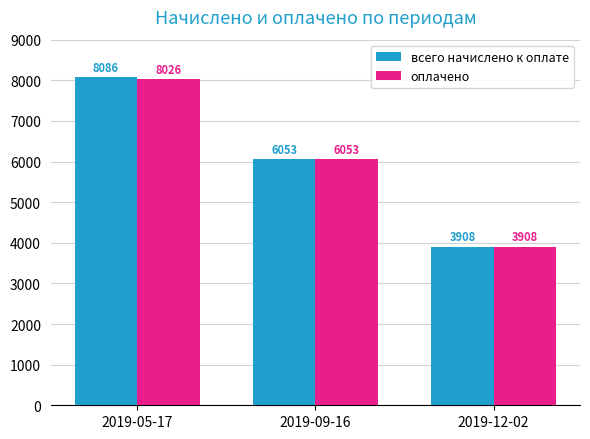

What is the total value across all series at 2019-09-16?

12106.4